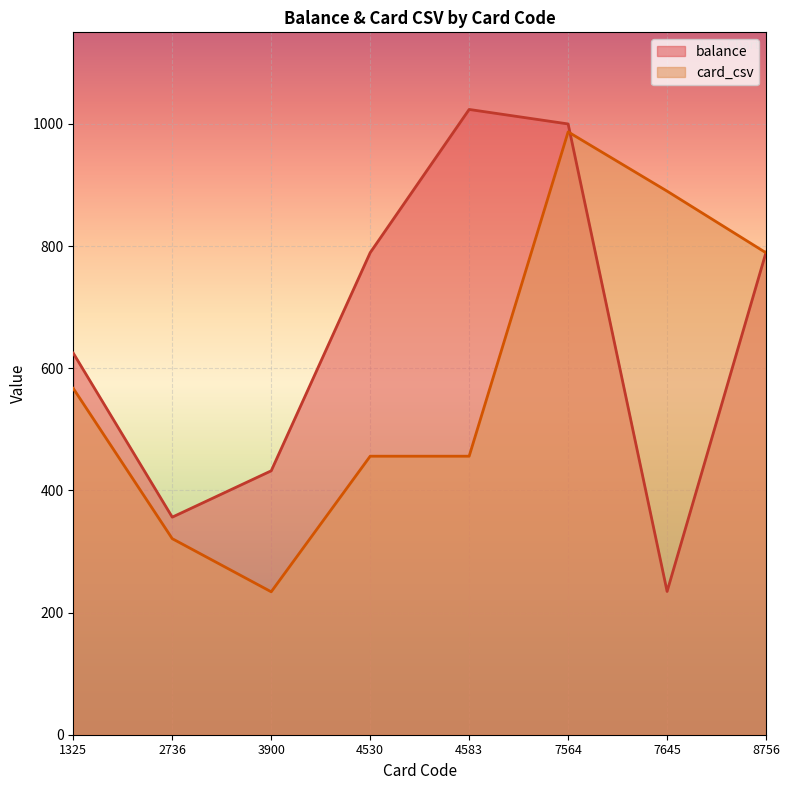

At how many categories does at least one series exceed 753?

5